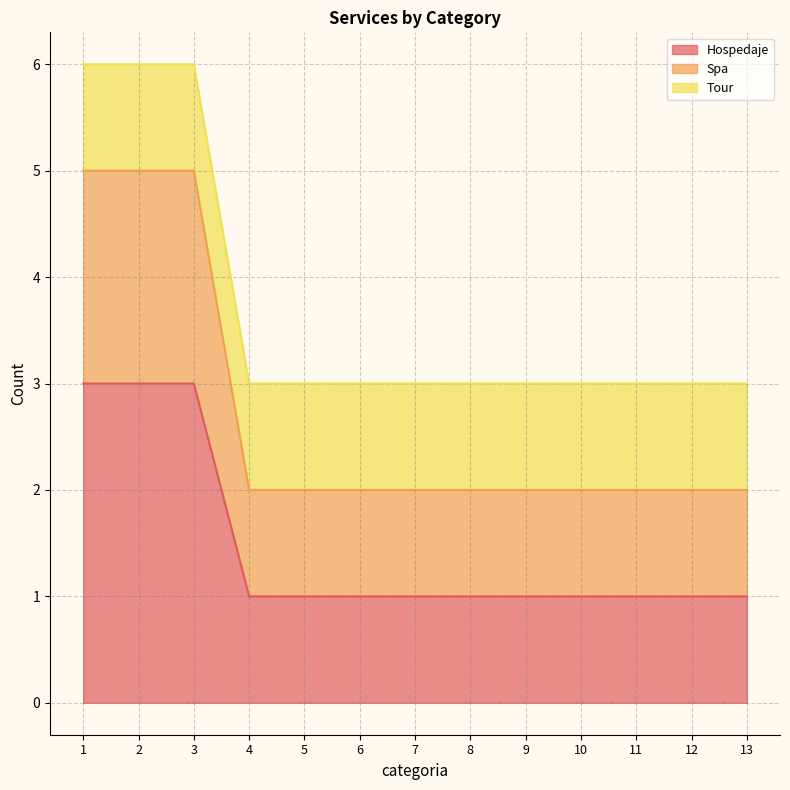

Is it true that Hospedaje equals 1 at 4?

True